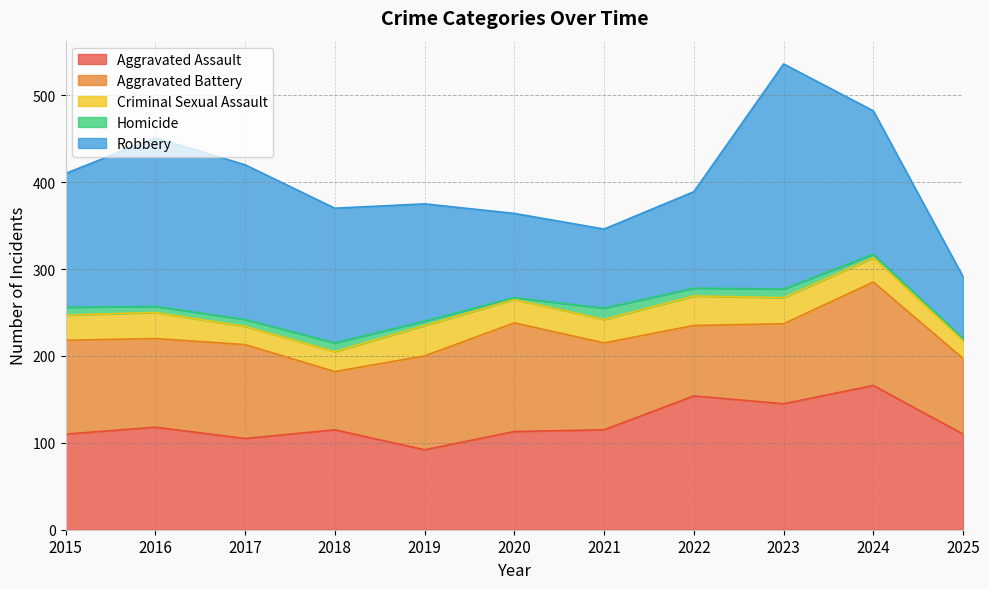

What is the spread (max minus min) of values at 2017?

170